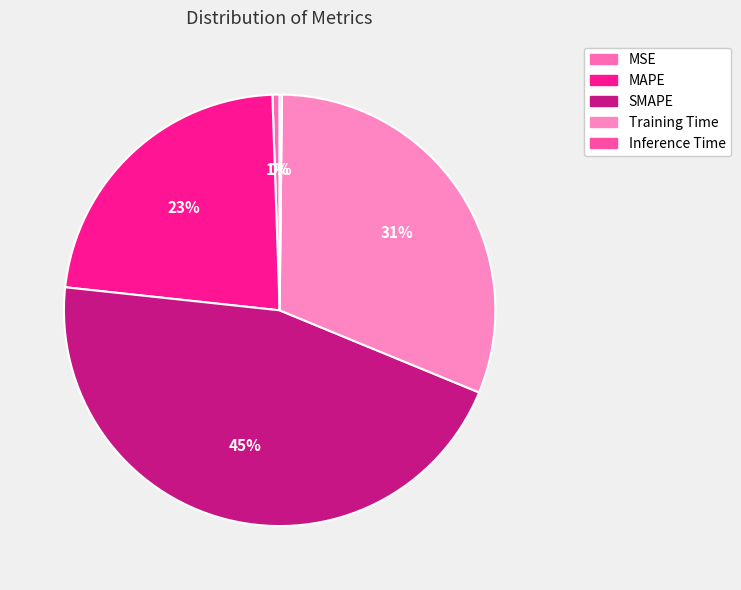

How many slices are in this pie chart?

5